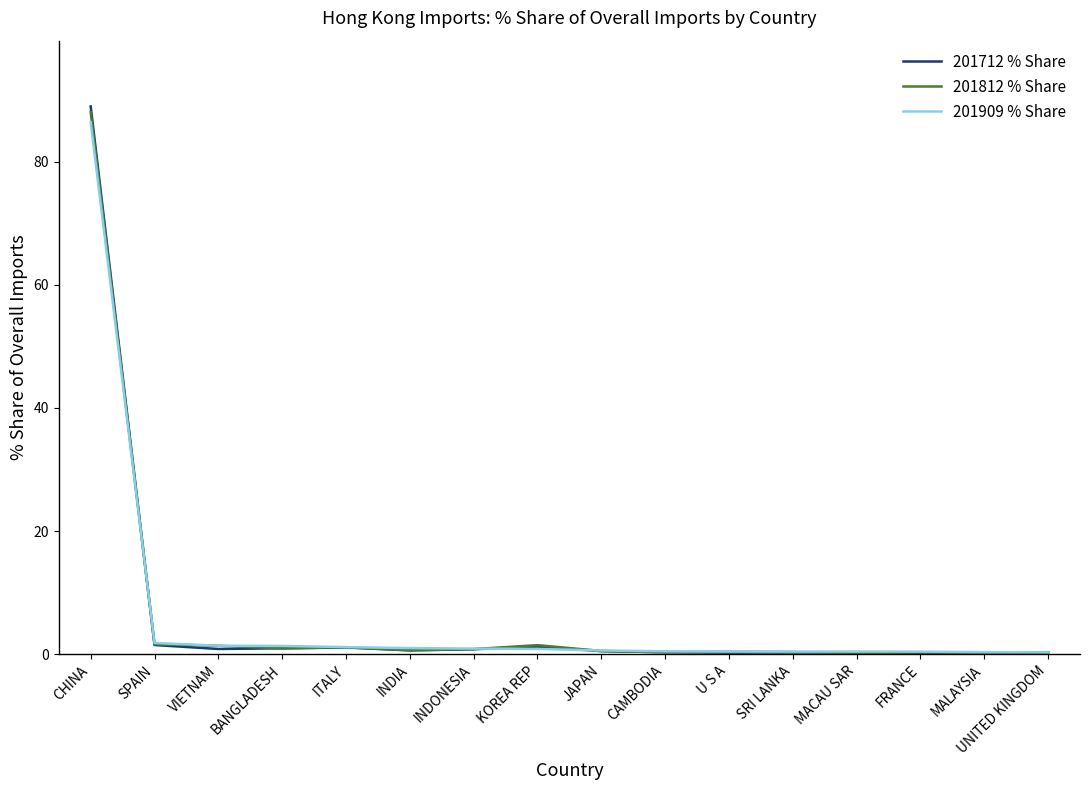

What is the greatest value displayed?

89.0